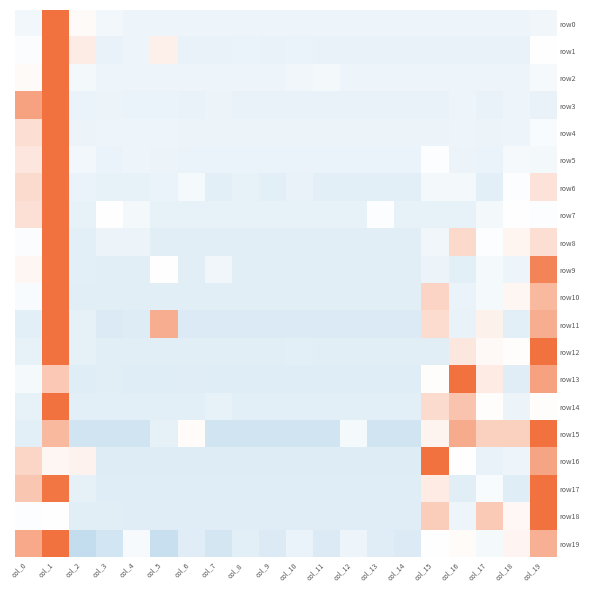

What is the minimum value shown in the chart?

-0.9